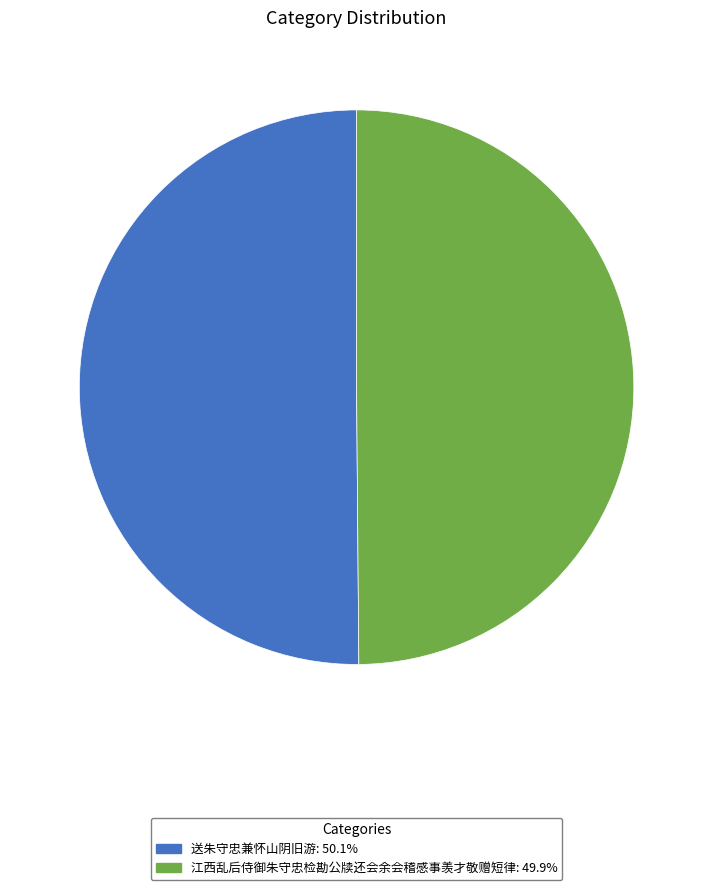

What is the ratio of the value at 江西乱后侍御朱守忠检勘公牍还会余会稽感事羡才敬赠短律: 49.9% to the value at 送朱守忠兼怀山阴旧游: 50.1%?

1.0